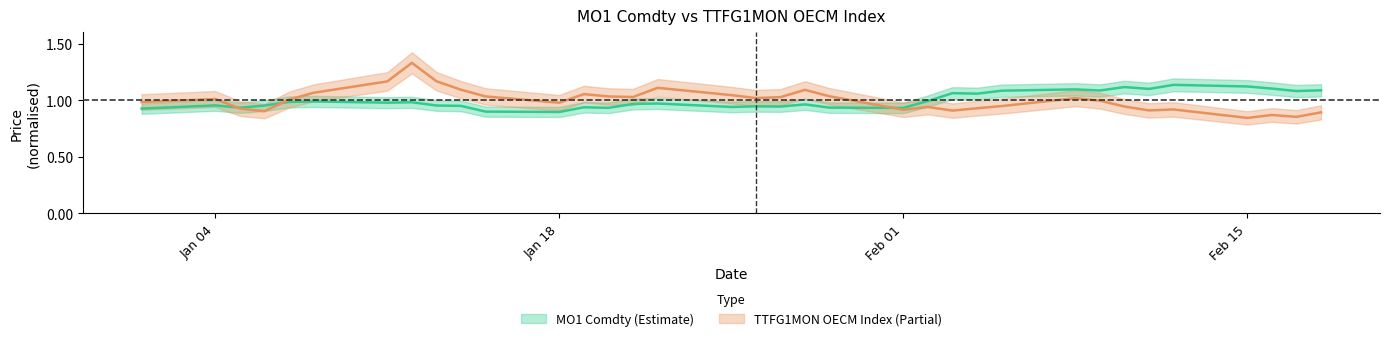

Which series has the widest spread of values?

TTFG1MON OECM Index